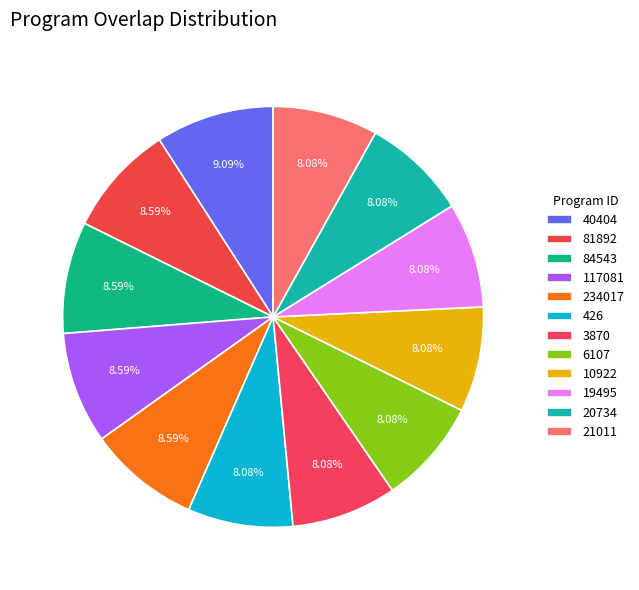

What is the total percentage of 21011 and 84543?

16.7%